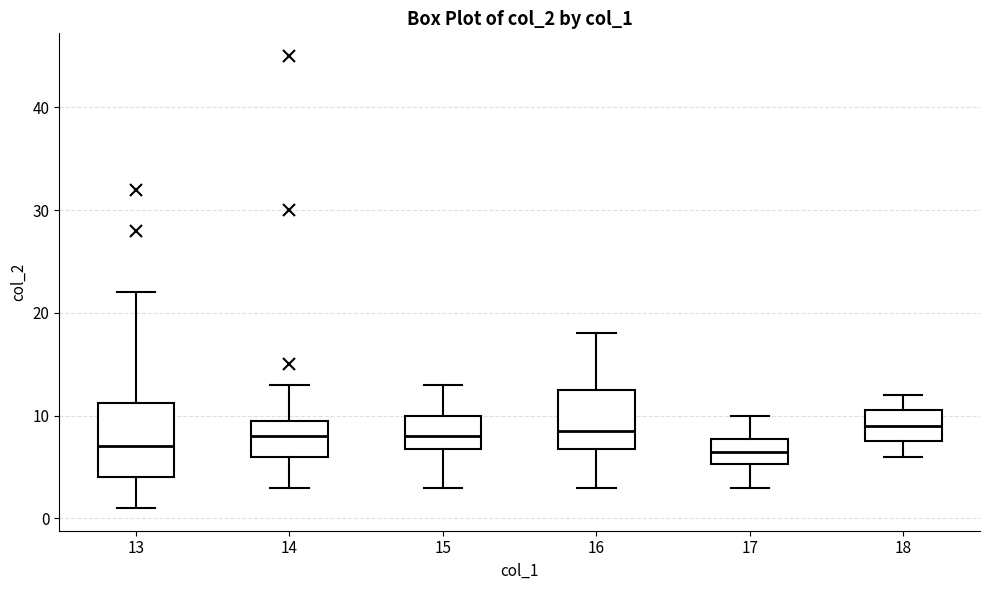

Reading left to right, read every box against the y-axis: the position of its median line, the range the box covers, and the ends of its whiskers. The values are not printed on the chart, so give them approximately, as read against the axis.

13: median 7, box 4 to 11, whiskers 1 to 22
14: median 8, box 6 to 10, whiskers 3 to 13
15: median 8, box 7 to 10, whiskers 3 to 13
16: median 9, box 7 to 13, whiskers 3 to 18
17: median 7, box 5 to 8, whiskers 3 to 10
18: median 9, box 8 to 11, whiskers 6 to 12